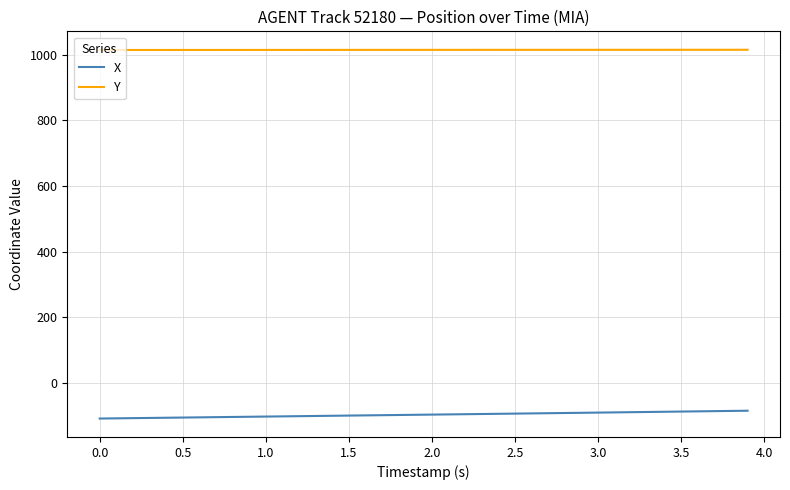

What is the smallest value displayed?

-108.8